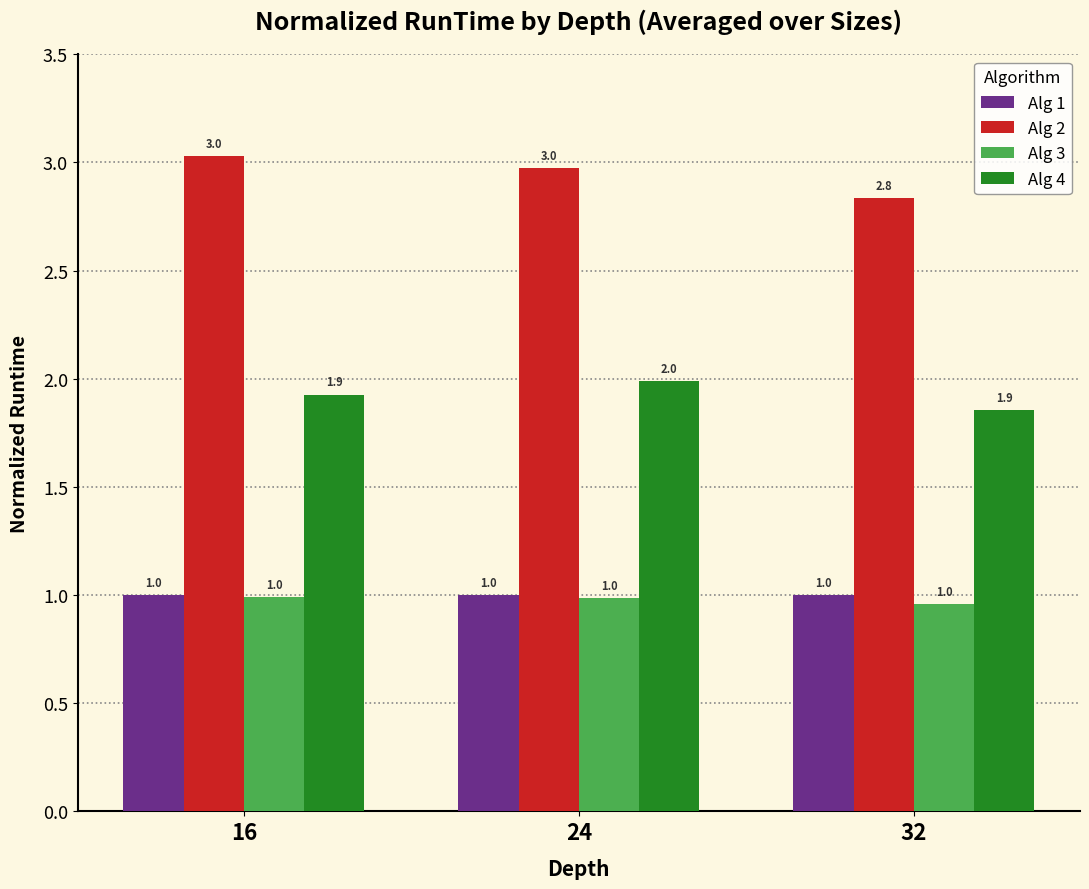

Are the bars grouped side by side (vs. stacked)?

Yes